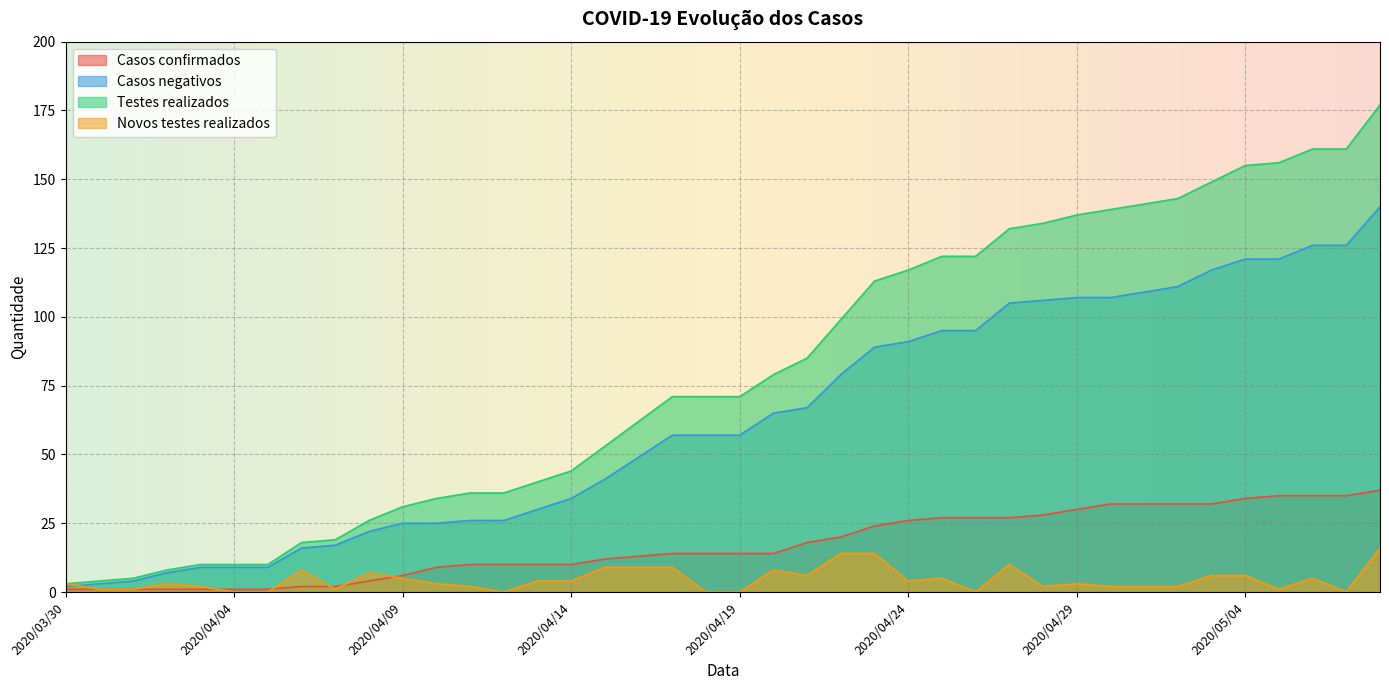

Rank the series at 2020/05/08 from lowest to highest value.

Novos testes realizados, Casos confirmados, Casos negativos, Testes realizados